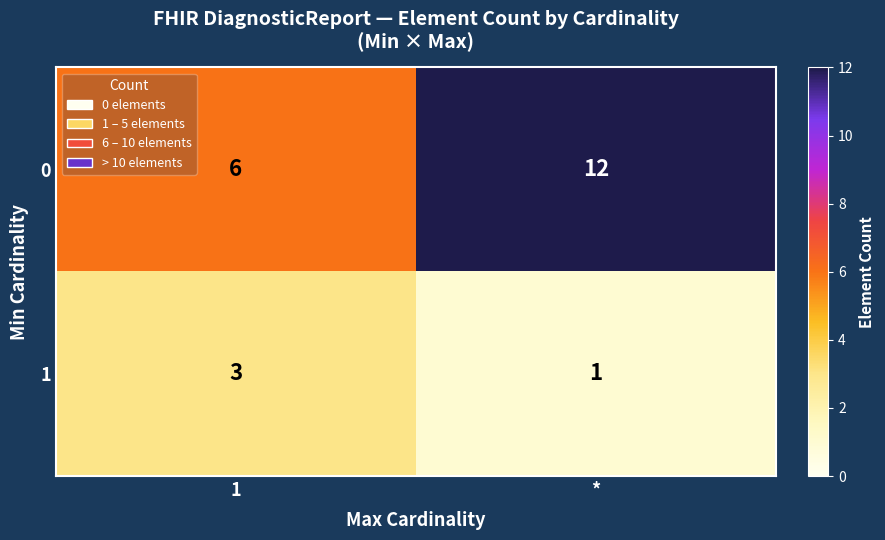

What value does the 0 series have at 1?

6